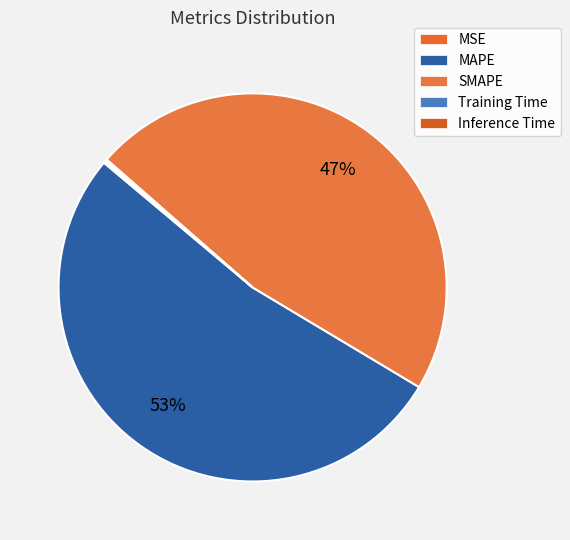

Which has a higher value, MAPE or MSE?

MAPE